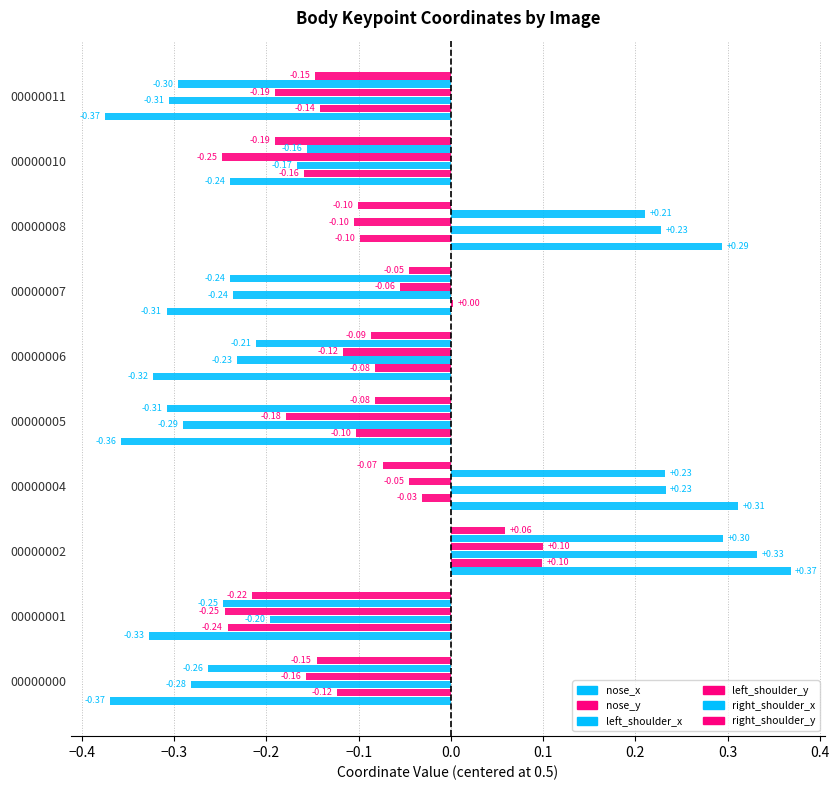

How many categories are shown in the chart?

10